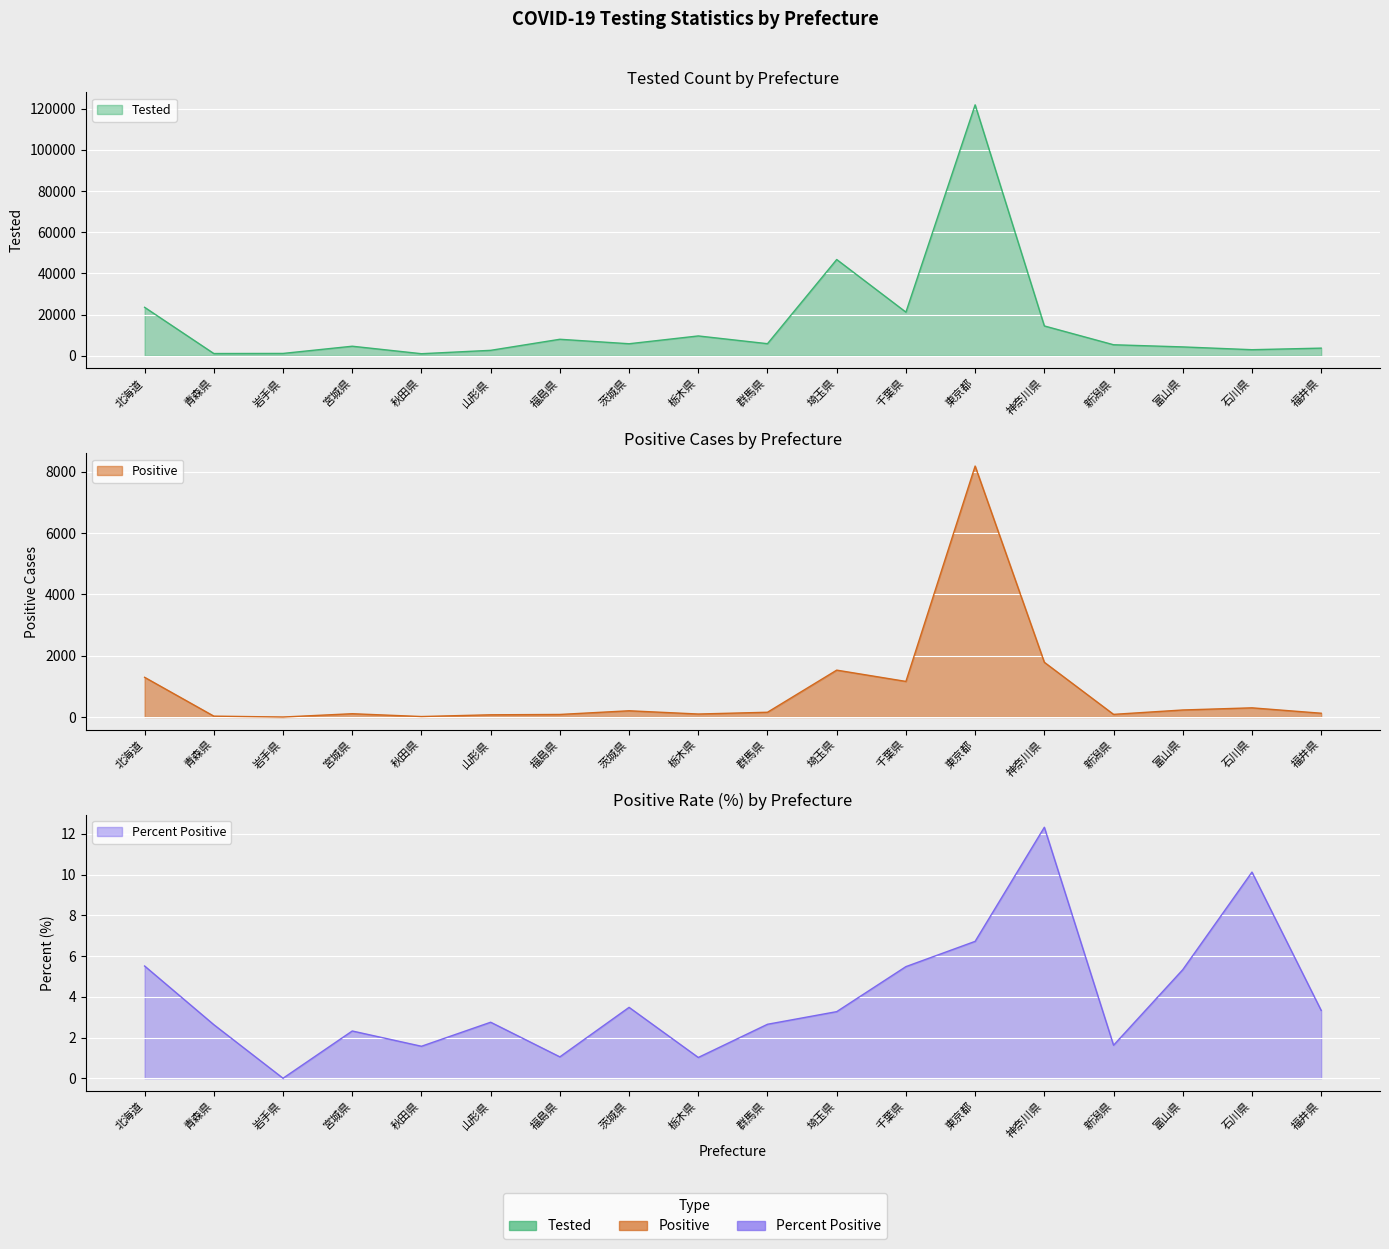

Does the chart display data point markers on the line(s)?

No